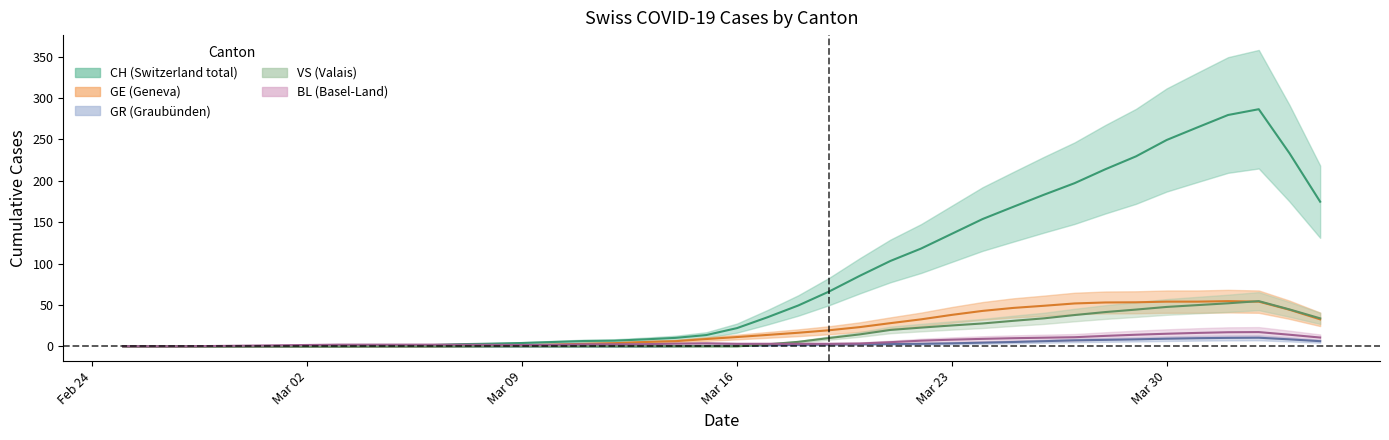

How many values in GR are above zero?

22